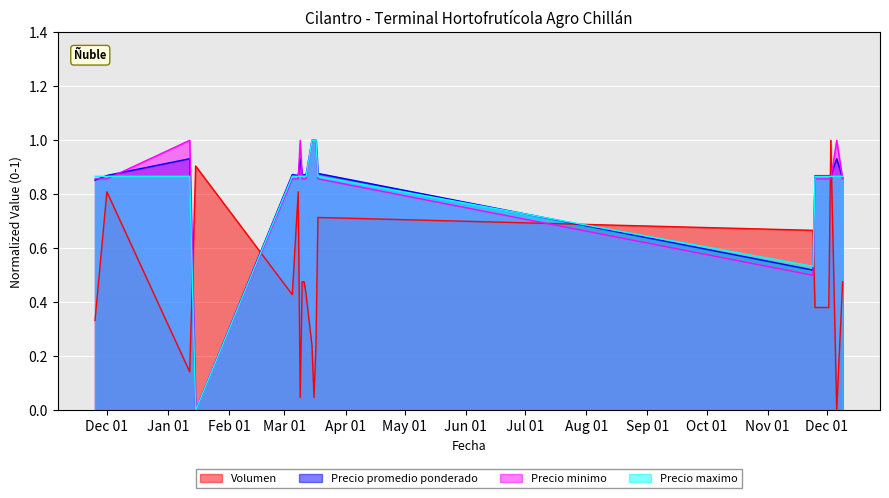

Between 2021-12-09 and 2021-03-11, which is larger?

2021-12-09